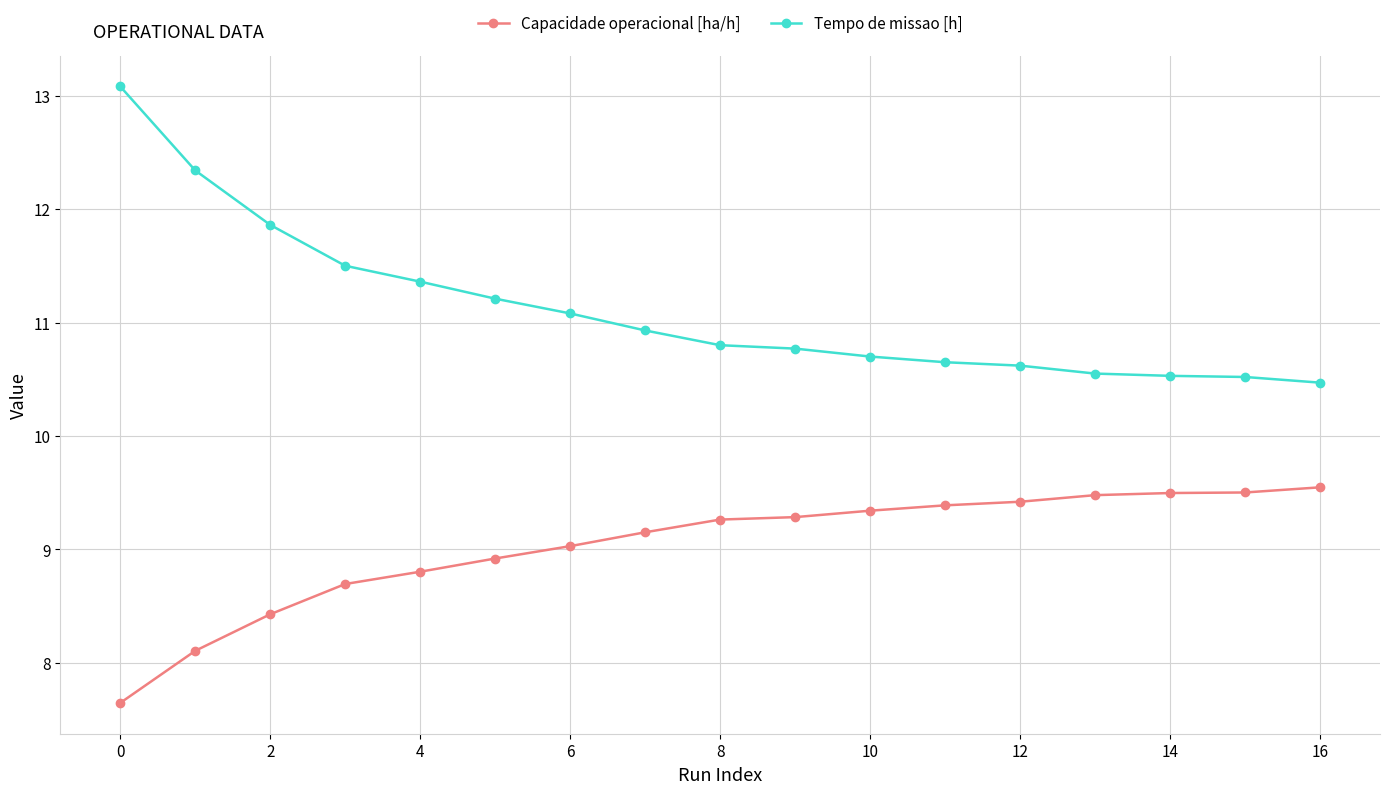

What are all the series names shown in the legend?

Capacidade operacional [ha/h], Tempo de missao [h]